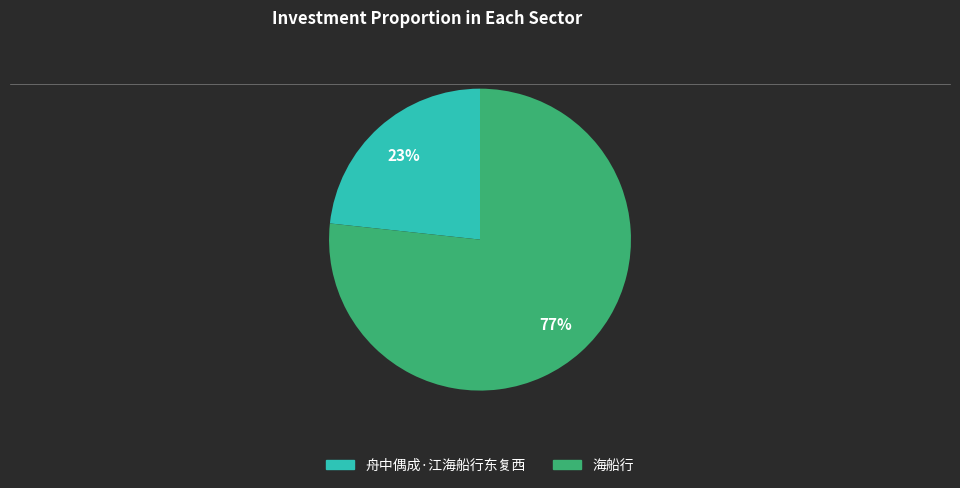

To the nearest percent, what portion does 海船行 represent?

77%